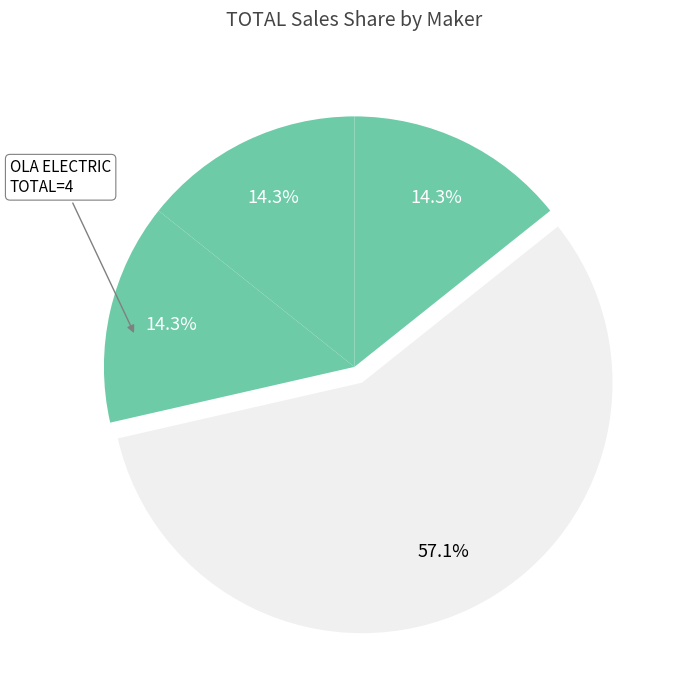

Count the number of slices in the pie.

4